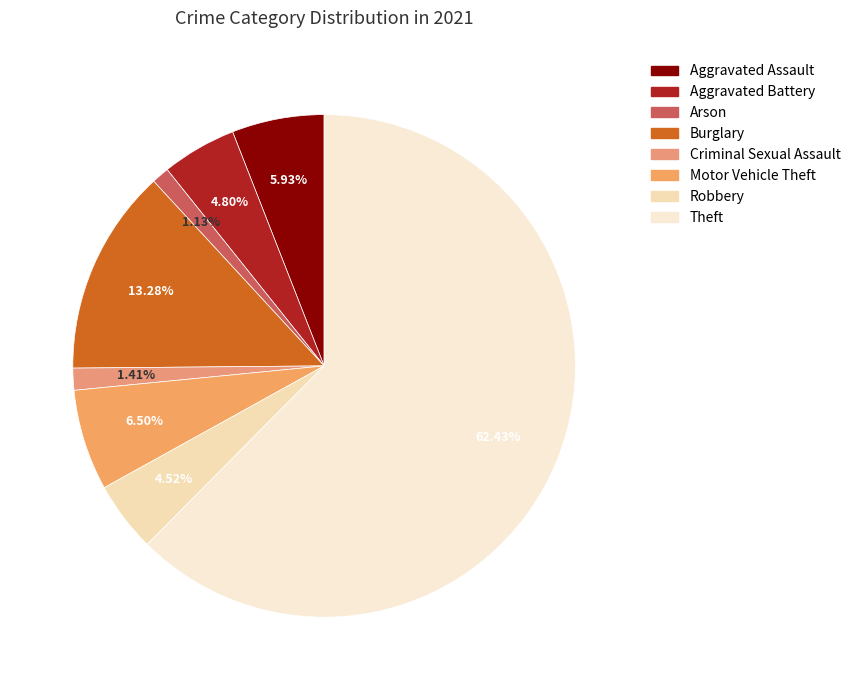

Which slice is the smallest?

Arson